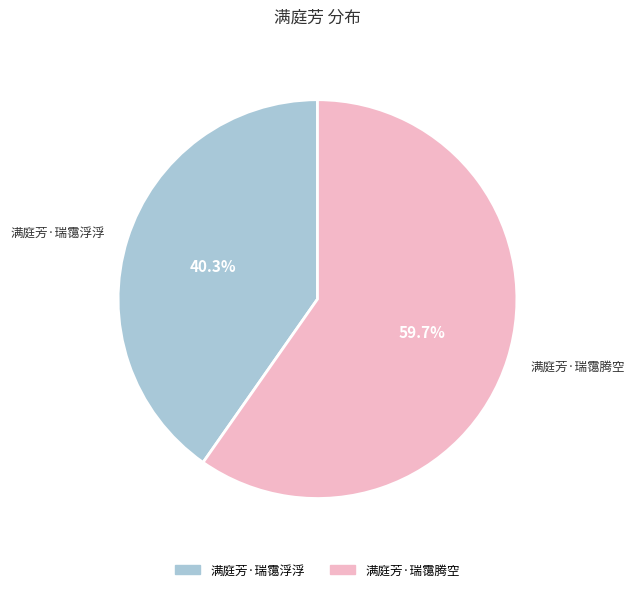

What is the majority slice?

满庭芳·瑞霭腾空